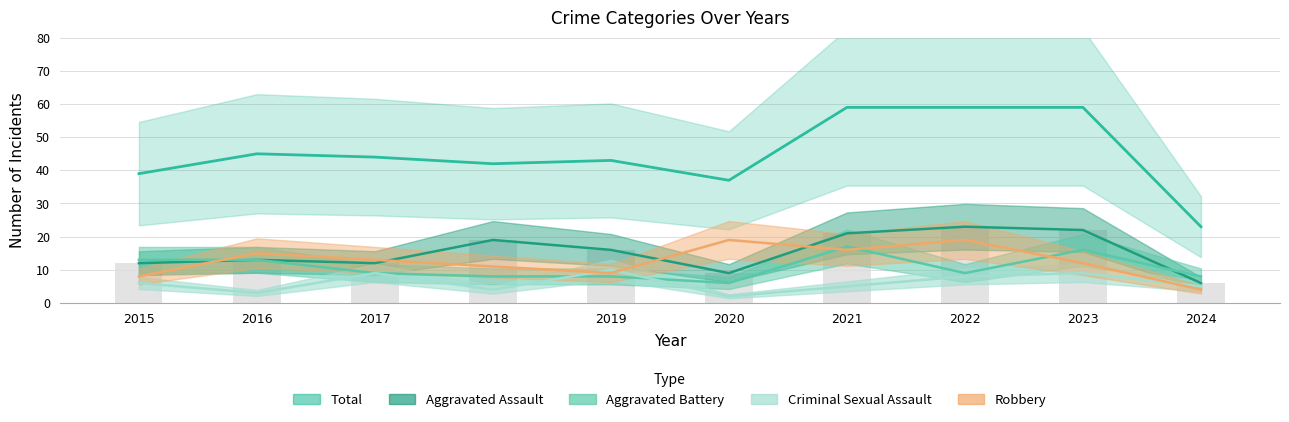

Reading right to left, what are all the values shown in this chart?

Aggravated Assault: 6	22	23	21	9	16	19	12	13	12
Aggravated Battery: 8	16	9	17	6	8	8	9	13	13
Criminal Sexual Assault: 5	9	8	5	2	10	4	9	3	6
Robbery: 4	12	19	16	19	9	11	13	15	8
Total: 23	59	59	59	37	43	42	44	45	39